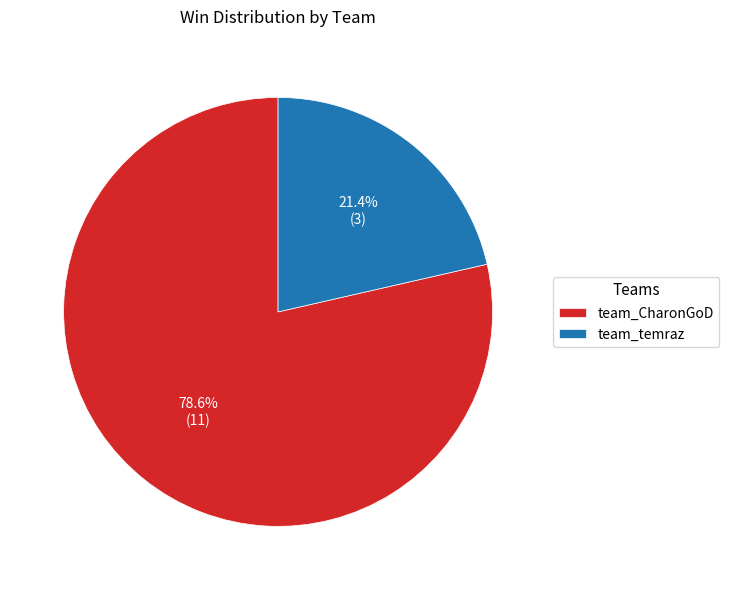

What is the ratio of the value at team_temraz to the value at team_CharonGoD?

0.3